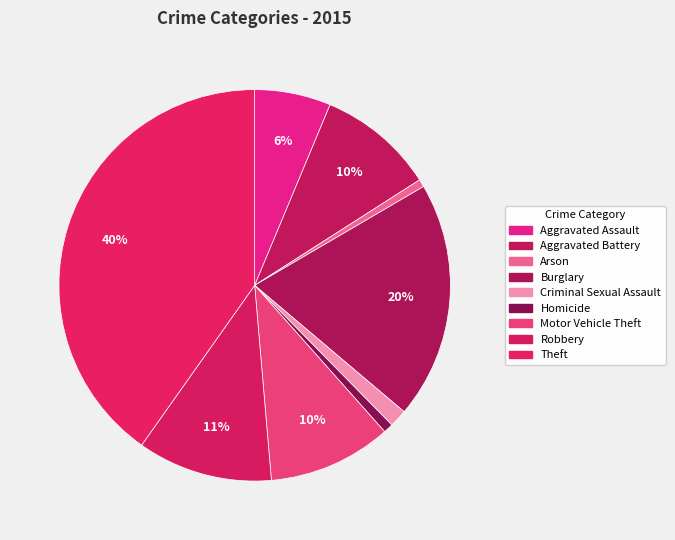

Approximately how many times larger is the value at Robbery compared to Arson?

17.7